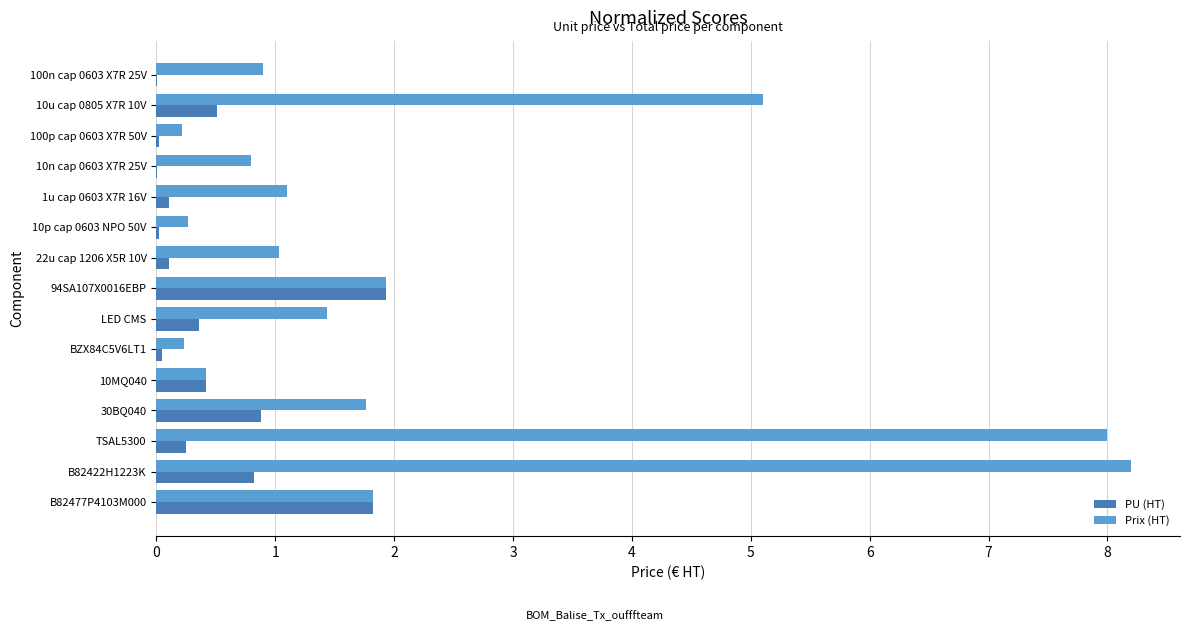

Between 94SA107X0016EBP and 30BQ040, which series saw the biggest shift?

PU (HT)